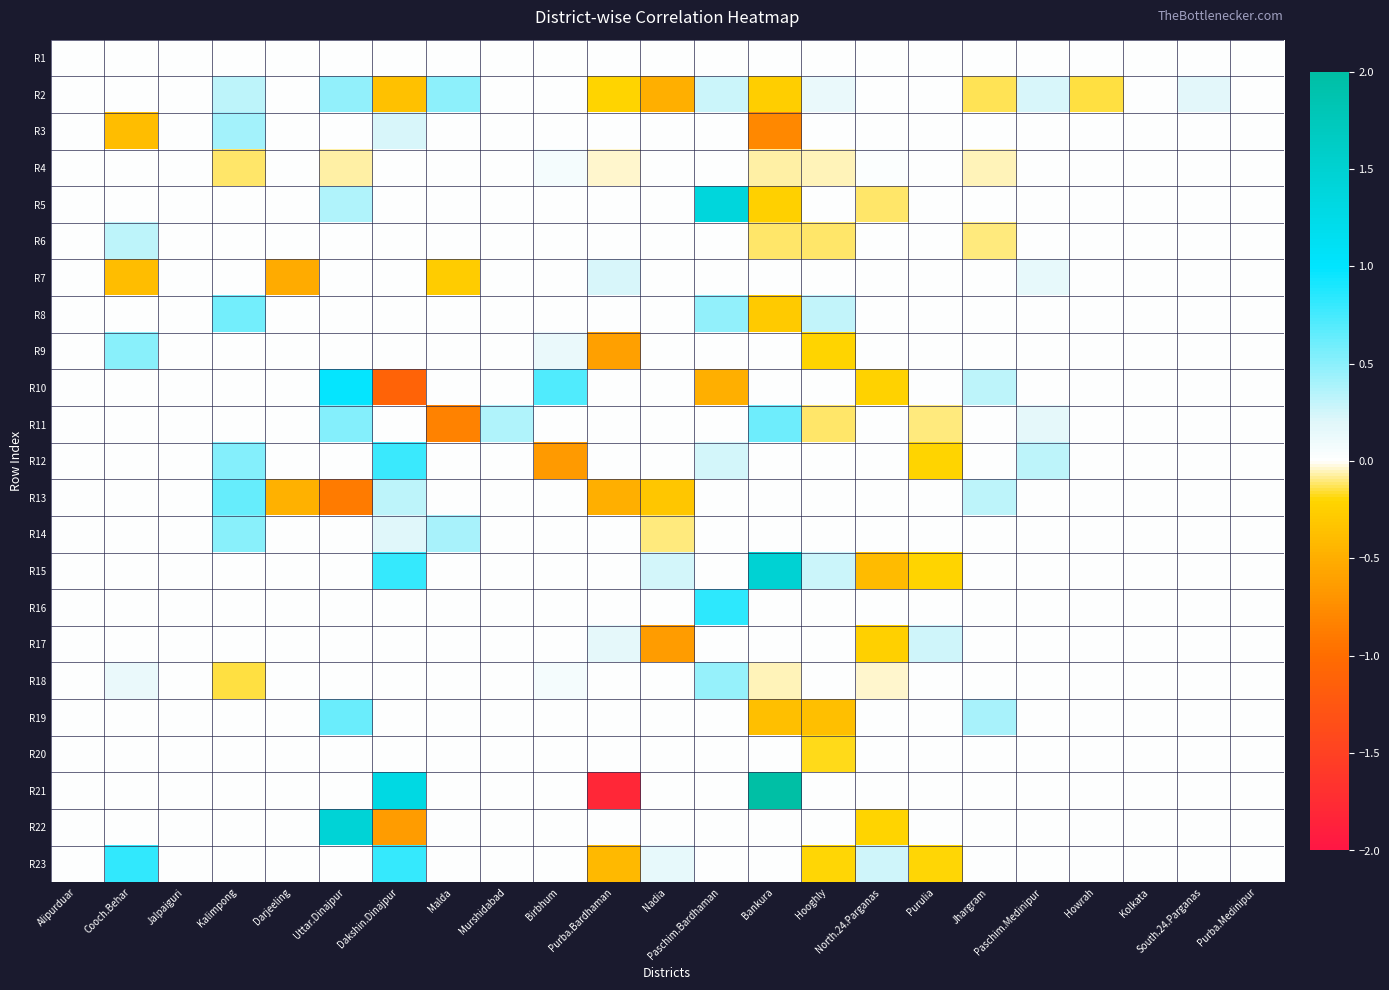

What is the greatest value displayed?

2.5